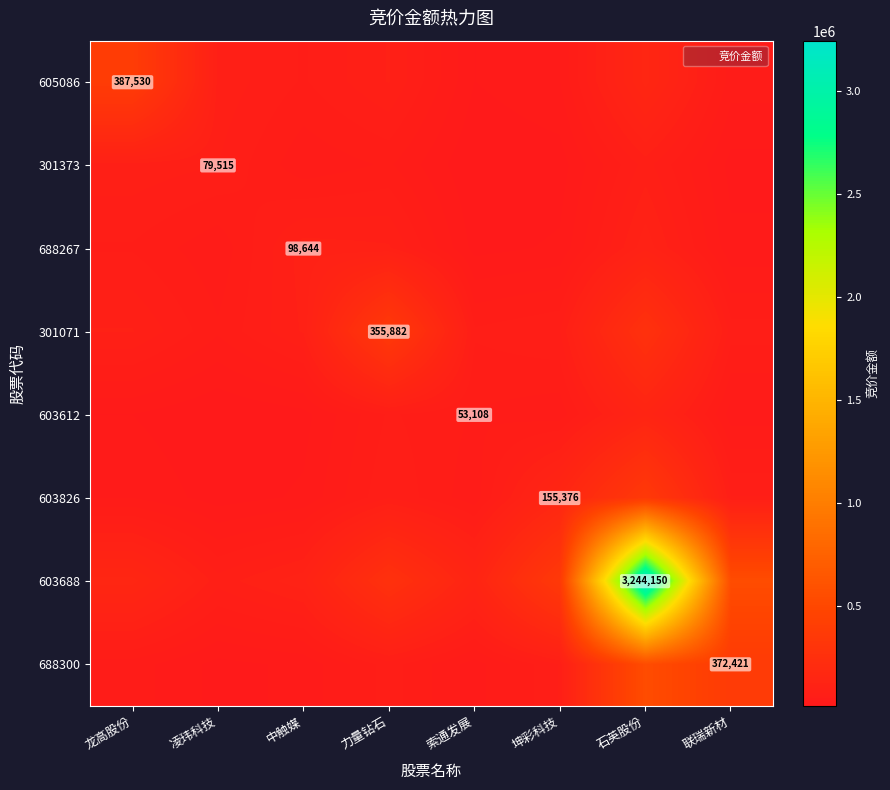

What is the difference between the highest and lowest values at 联瑞新材?

525004.9